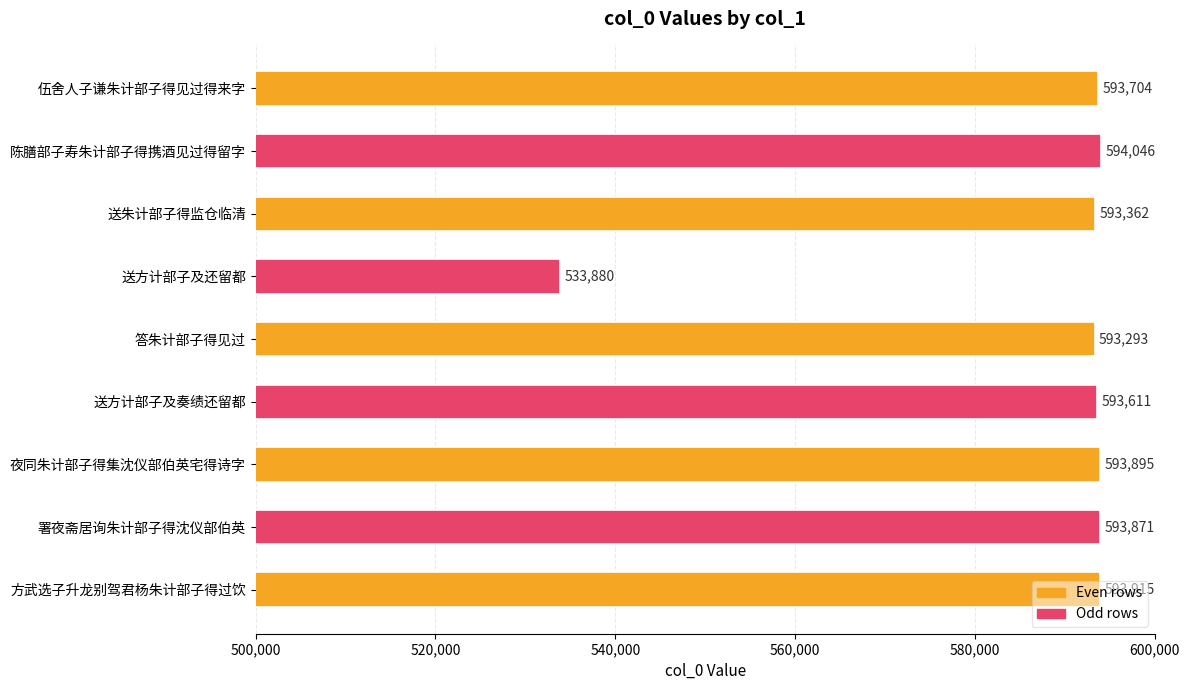

Rank the categories by value from highest to lowest.

陈膳部子寿朱计部子得携酒见过得留字, 方武选子升龙别驾君杨朱计部子得过饮, 夜同朱计部子得集沈仪部伯英宅得诗字, 署夜斋居询朱计部子得沈仪部伯英, 伍舍人子谦朱计部子得见过得来字, 送方计部子及奏绩还留都, 送朱计部子得监仓临清, 答朱计部子得见过, 送方计部子及还留都